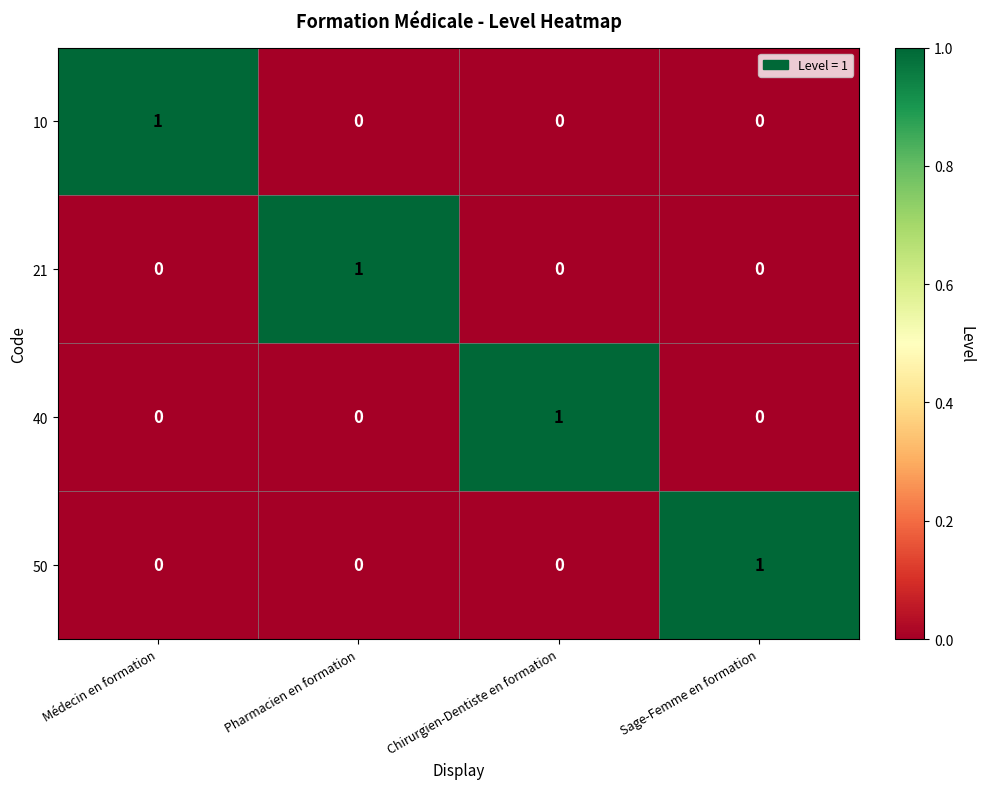

True or false: 21 has a value of 0 at Chirurgien-Dentiste en formation.

True